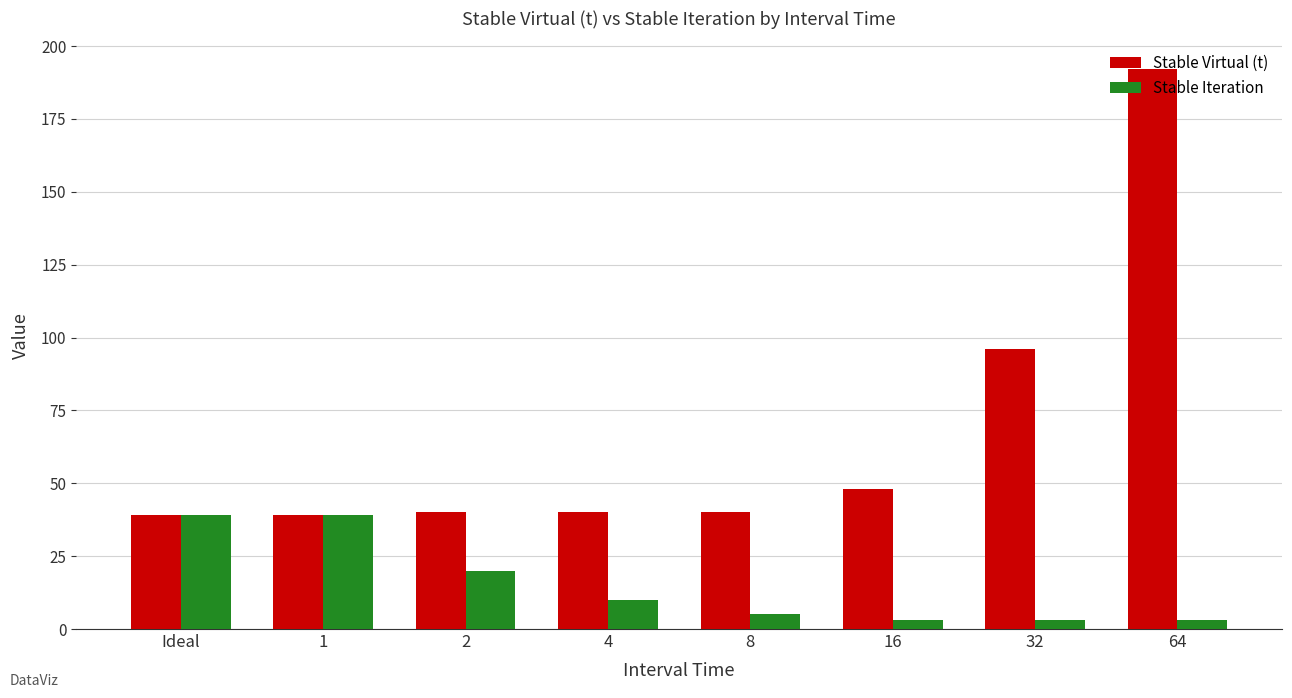

What is the smallest value displayed?

3